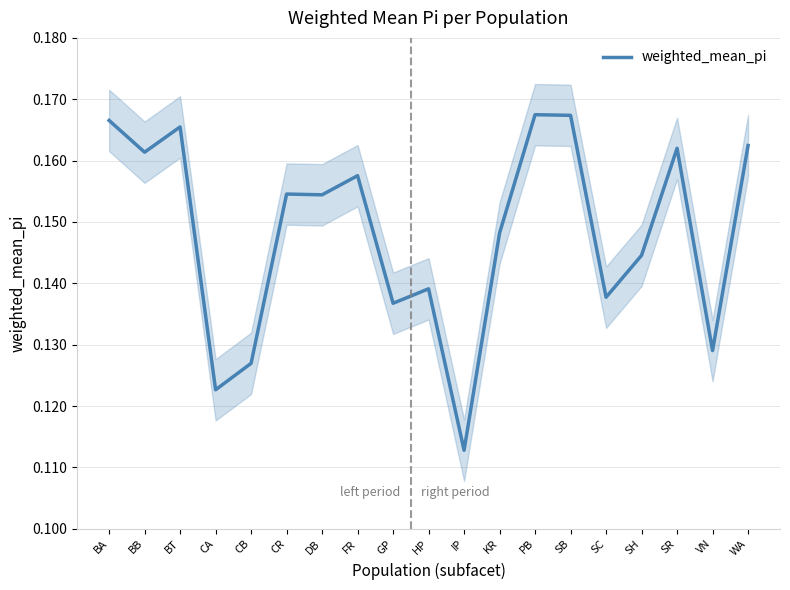

What is the label of the 8th point from the left?

FR